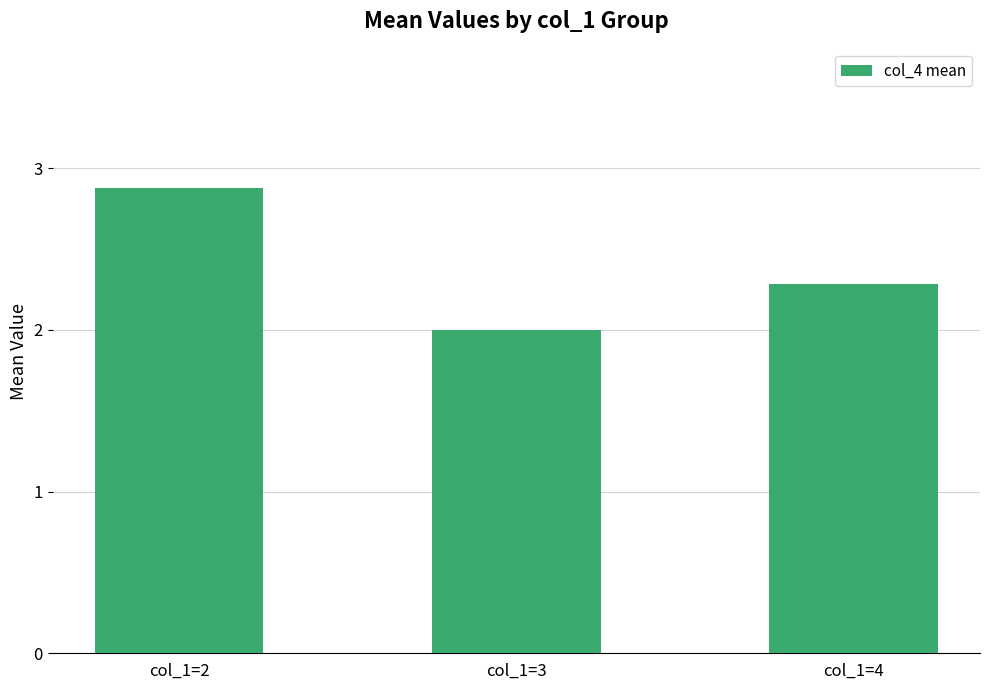

Rank the categories by value from highest to lowest.

col_1=2, col_1=4, col_1=3